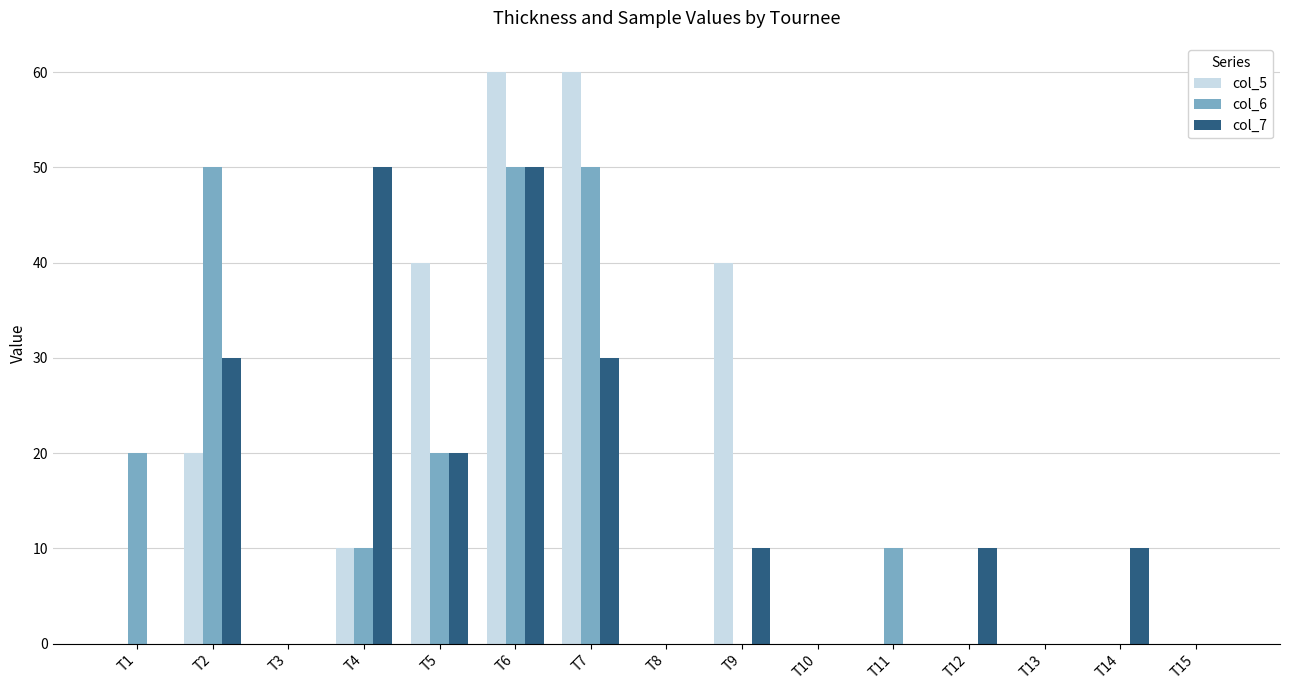

Count the col_5 values in the range 0 to 40.

13